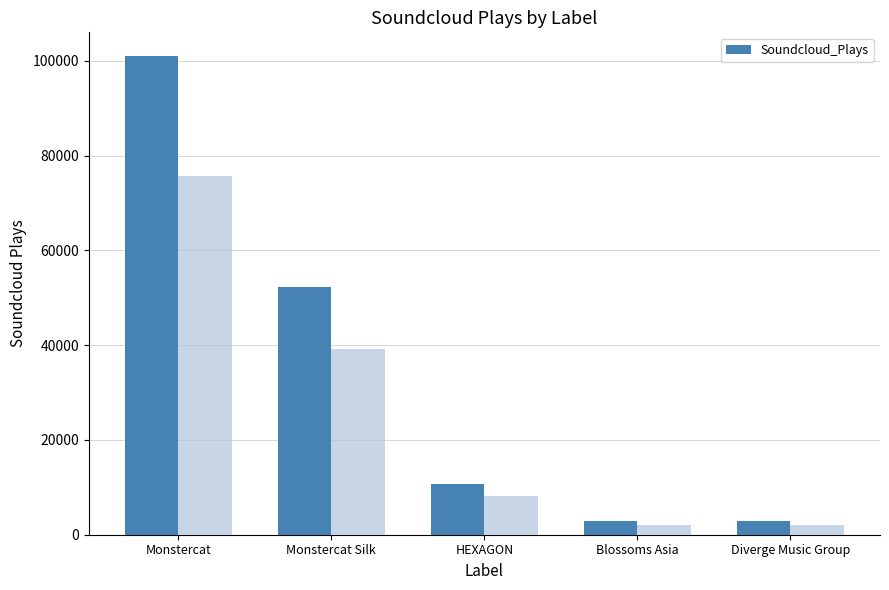

The value at Monstercat is 100962. True or false?

True